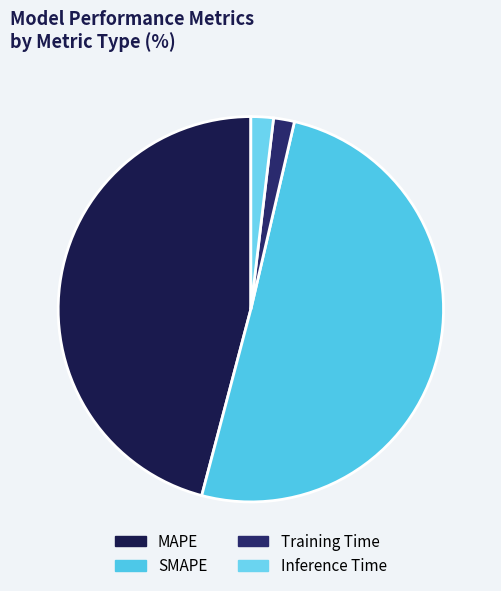

To the nearest percent, what percentage of the pie is Training Time?

2%